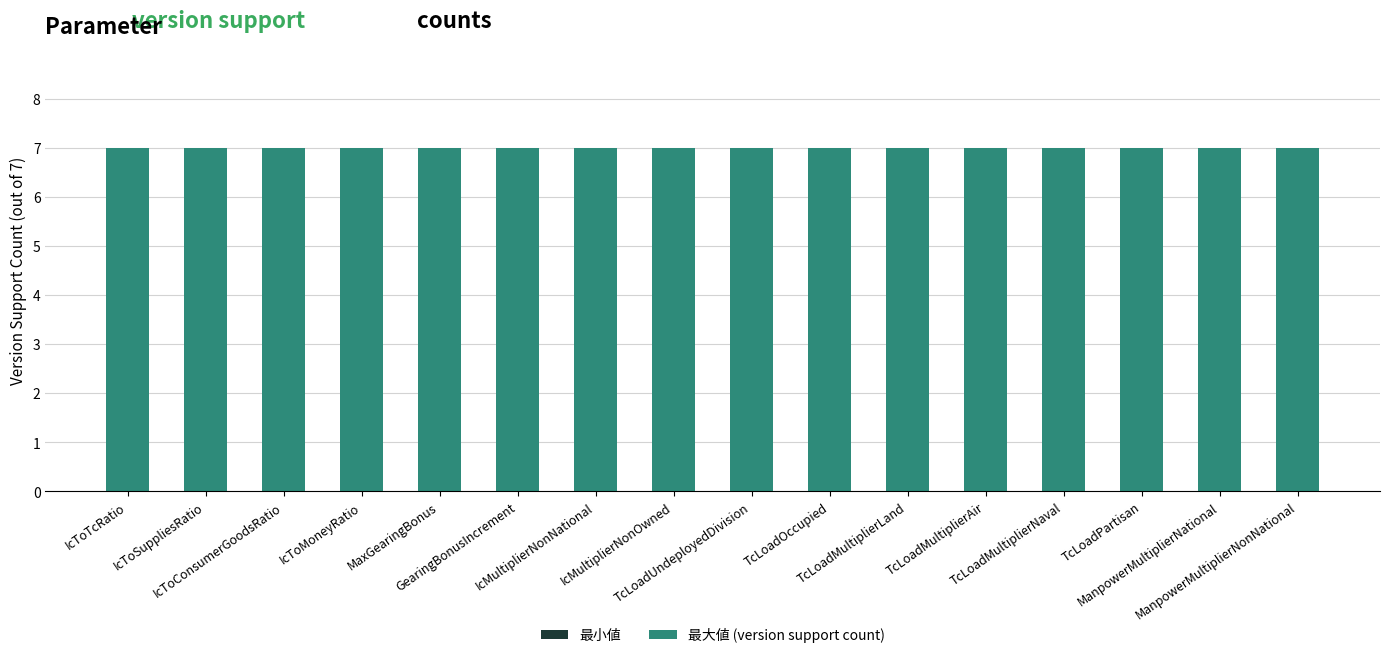

Rank the series by their maximum value, from highest to lowest.

最大値 (version support count), 最小値